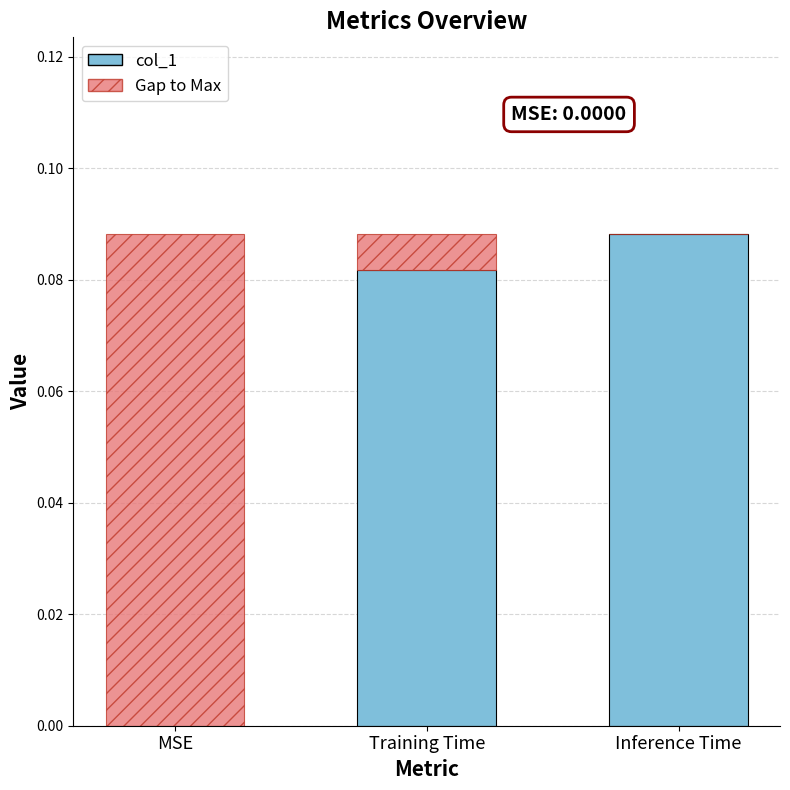

Which category has the highest value in the col_1 series?

Inference Time